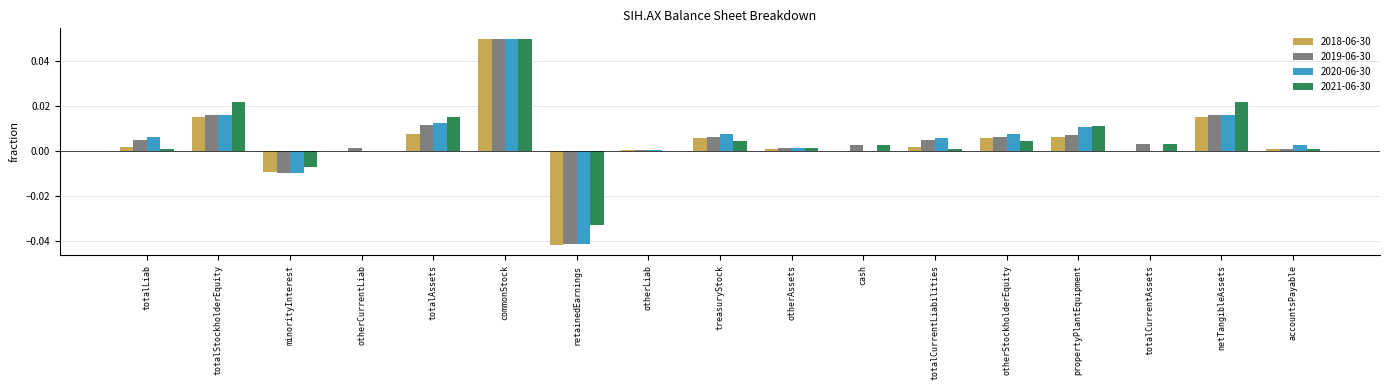

Is the value of 2019-06-30 at totalAssets greater than the value of 2018-06-30 at otherCurrentLiab?

Yes